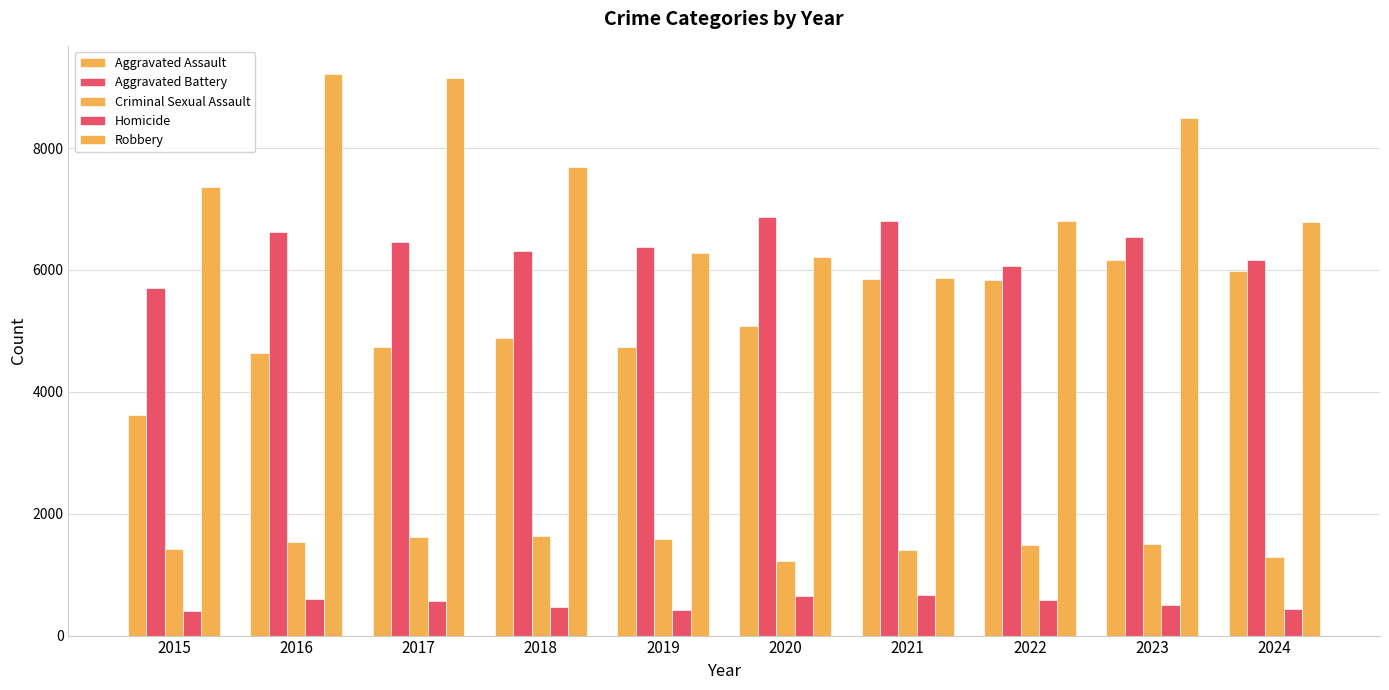

Is the value of Criminal Sexual Assault at 2024 greater than the value of Aggravated Assault at 2019?

No